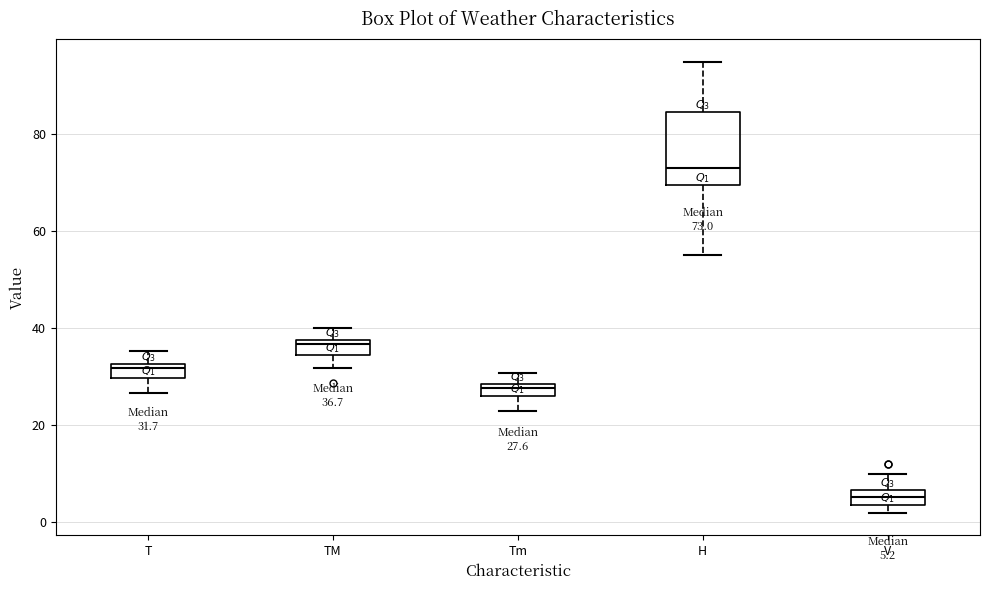

Which box has the highest median line?

H